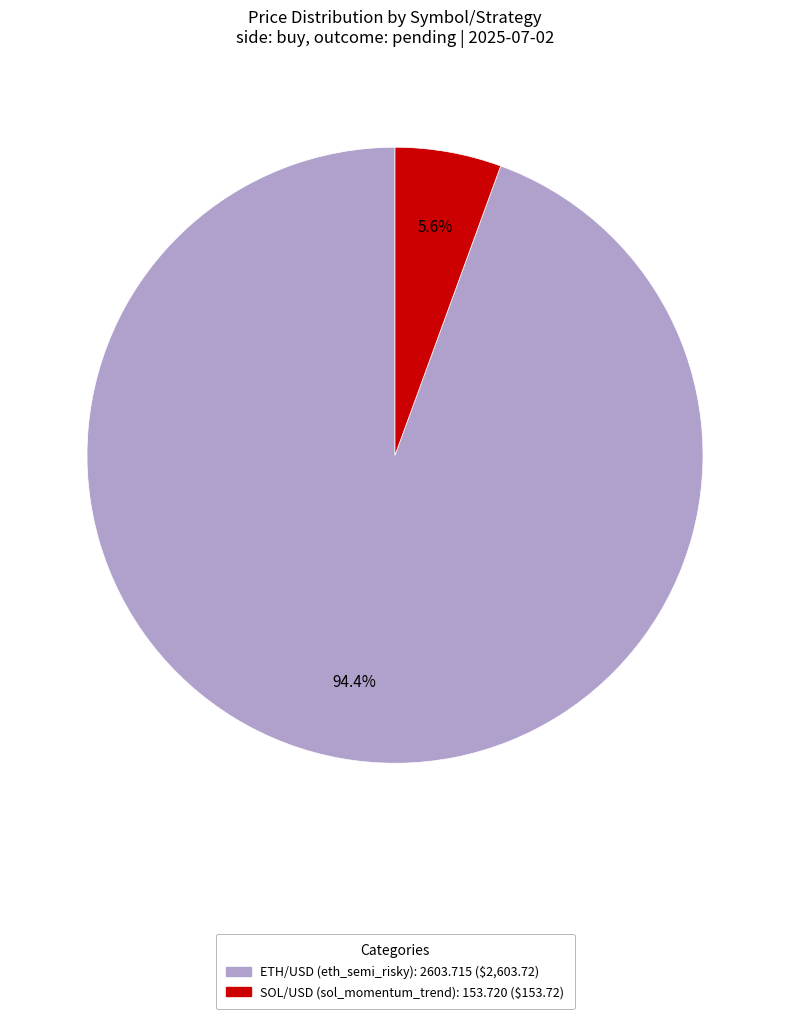

To the nearest percent, what is the difference between the SOL/USD (sol_momentum_trend) and ETH/USD (eth_semi_risky) slice percentages?

89%